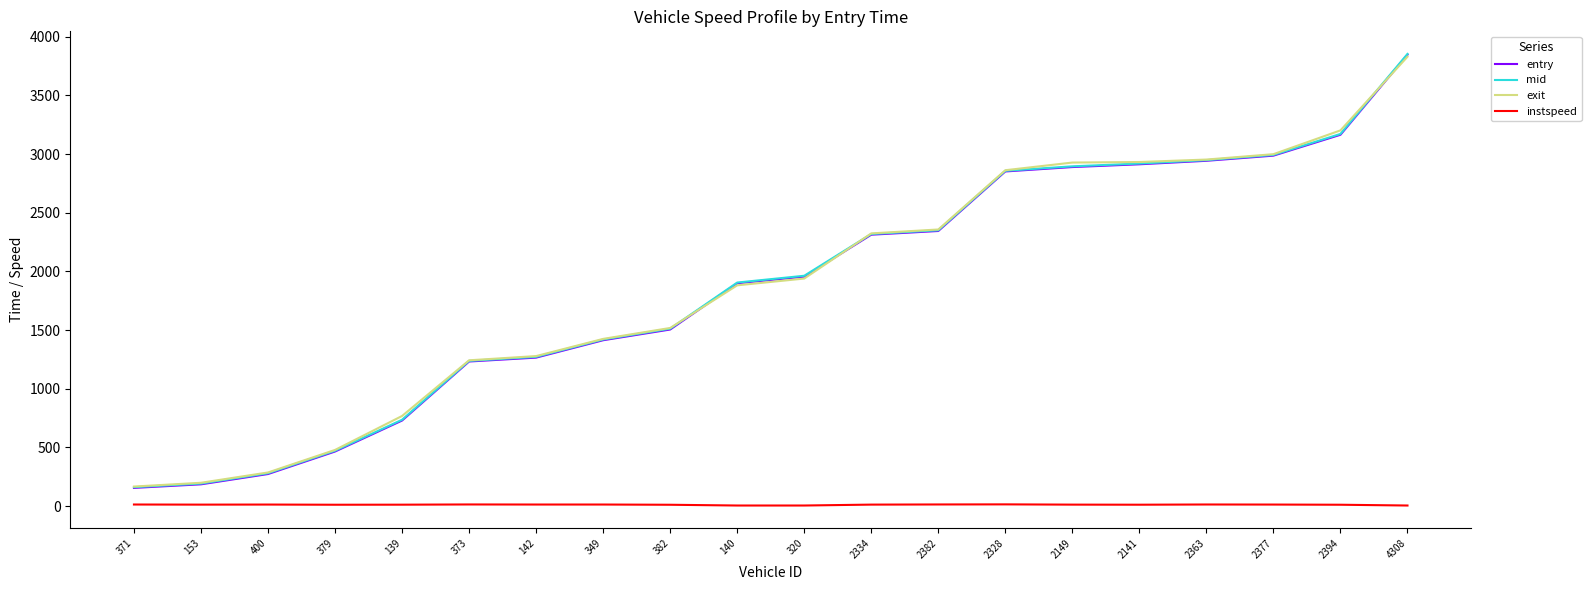

Which label corresponds to the largest value in the chart?

4308